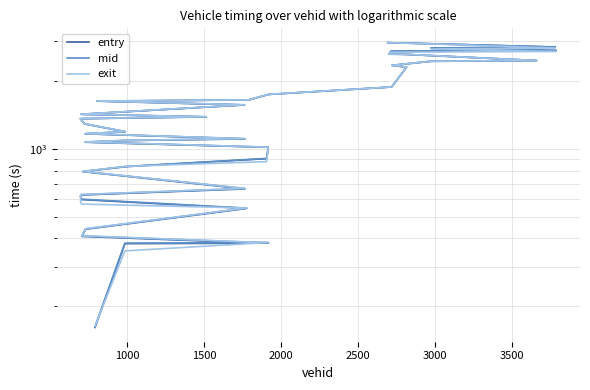

How many lines are shown in the chart?

3